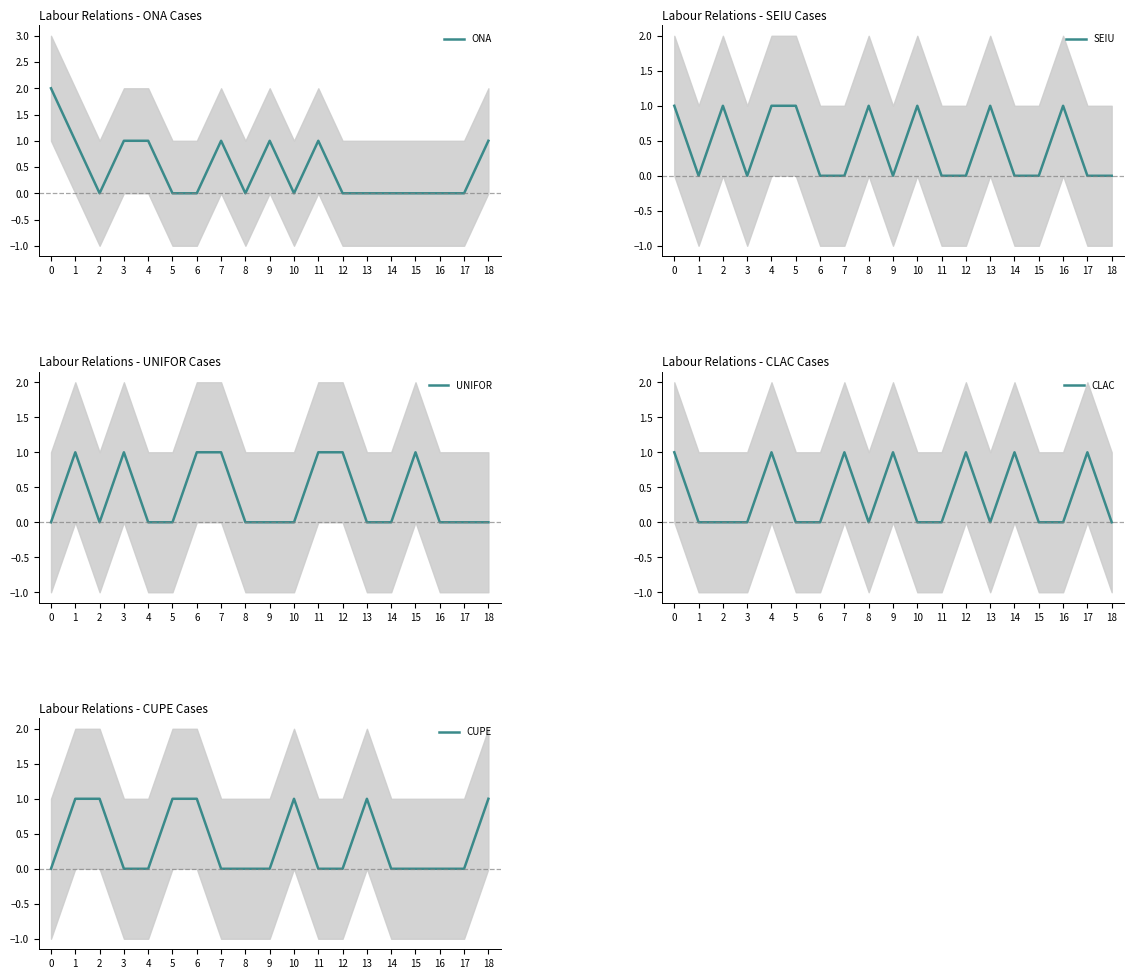

After their last crossing, which series has the higher values: UNIFOR or CLAC?

UNIFOR